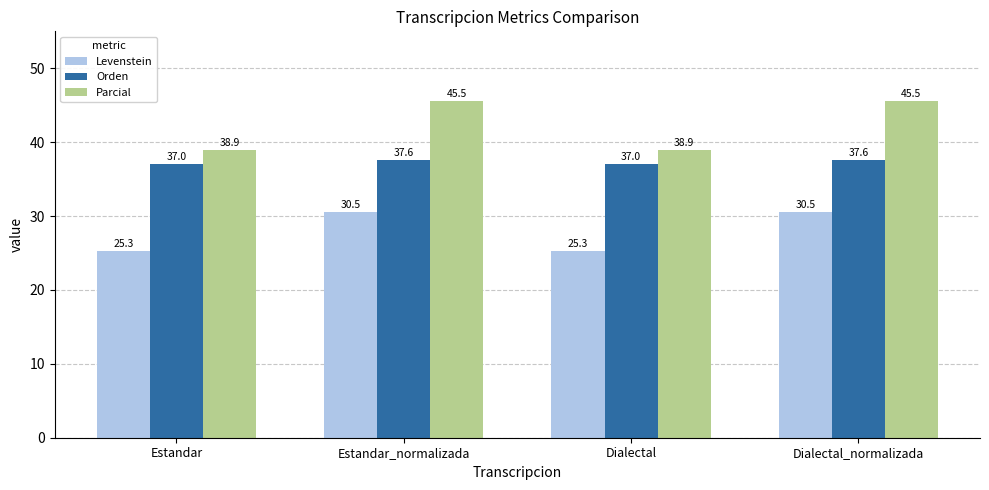

Reading left to right, transcribe all the data shown in this chart.

Levenstein: 25.3	30.5	25.3	30.5
Orden: 37.0	37.6	37.0	37.6
Parcial: 38.9	45.5	38.9	45.5